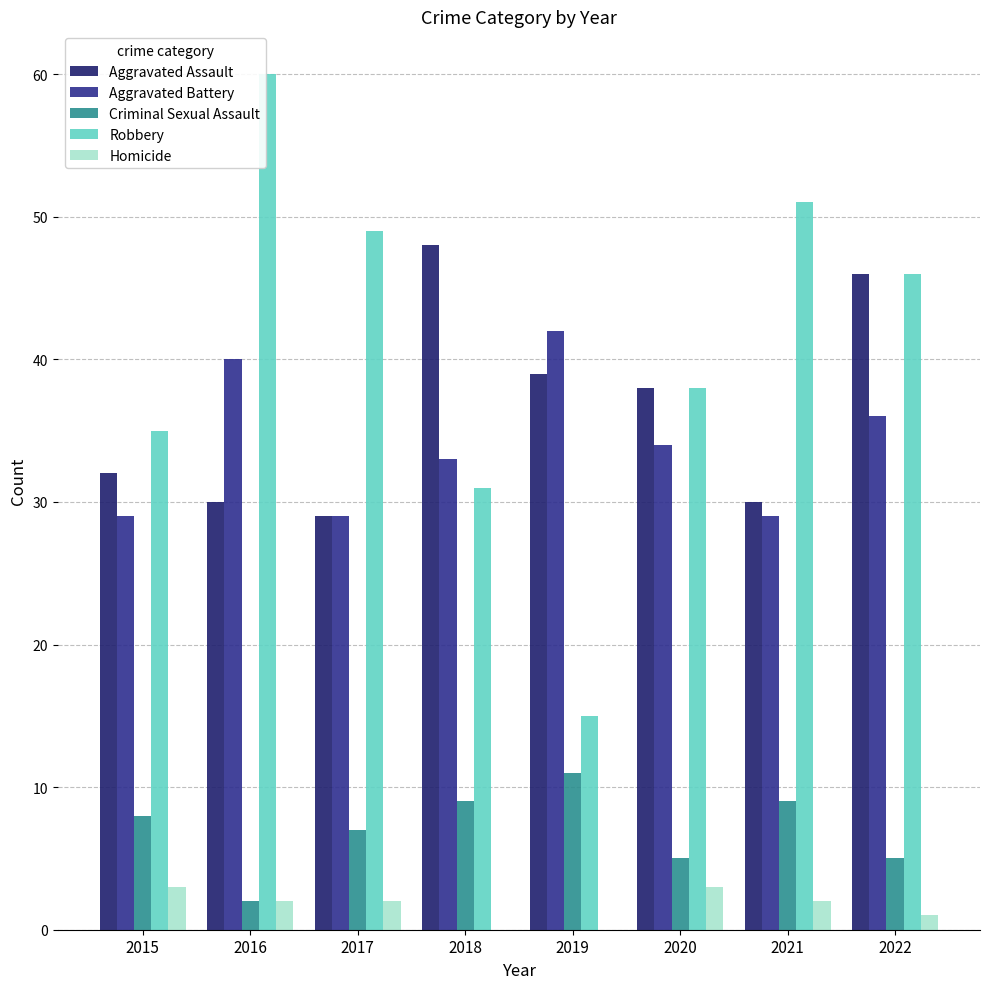

What is the difference between the Robbery values at 2022 and 2018?

15